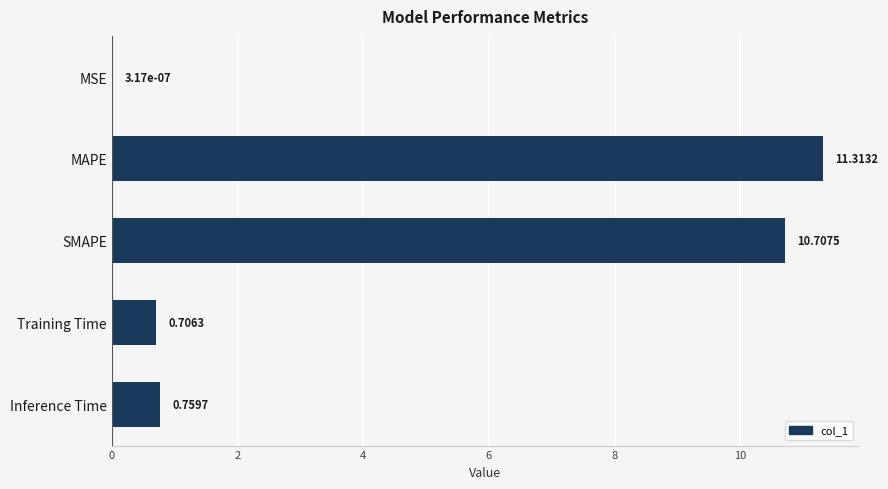

What is the change in value from MSE to Training Time?

+0.7